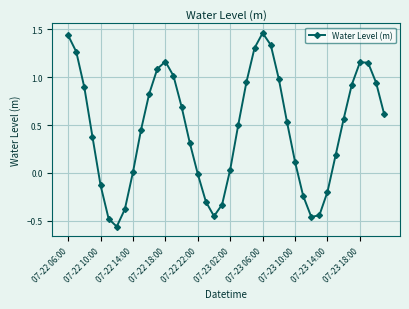

What is the difference between the second highest and minimum values?

2.0